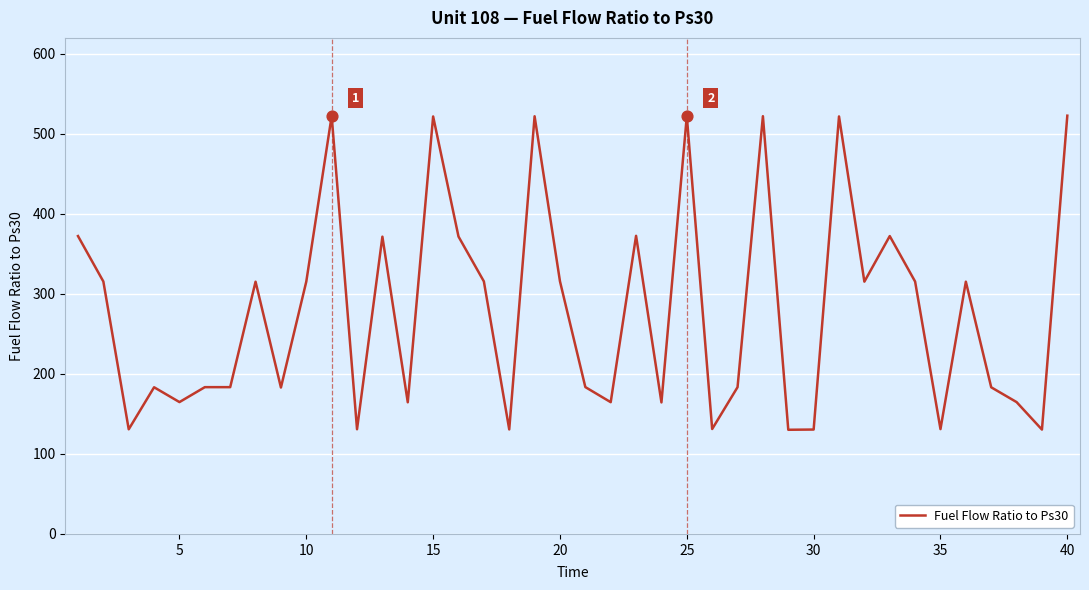

What is the difference between the maximum and minimum values?

392.6